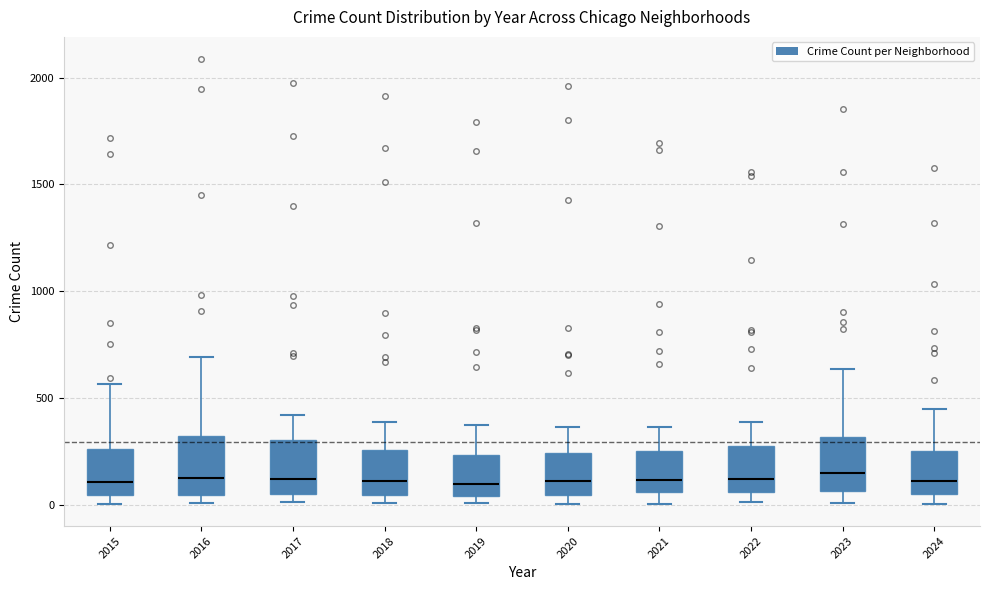

Reading left to right, read every box against the y-axis: the position of its median line, the range the box covers, and the ends of its whiskers. The values are not printed on the chart, so give them approximately, as read against the axis.

2015: median 100, box 50 to 250, whiskers 0 to 550
2016: median 150, box 50 to 300, whiskers 0 to 700
2017: median 100, box 50 to 300, whiskers 0 to 400
2018: median 100, box 50 to 250, whiskers 0 to 400
2019: median 100, box 50 to 250, whiskers 0 to 400
2020: median 100, box 50 to 250, whiskers 0 to 350
2021: median 100, box 50 to 250, whiskers 0 to 350
2022: median 100, box 50 to 250, whiskers 0 to 400
2023: median 150, box 50 to 300, whiskers 0 to 650
2024: median 100, box 50 to 250, whiskers 0 to 450